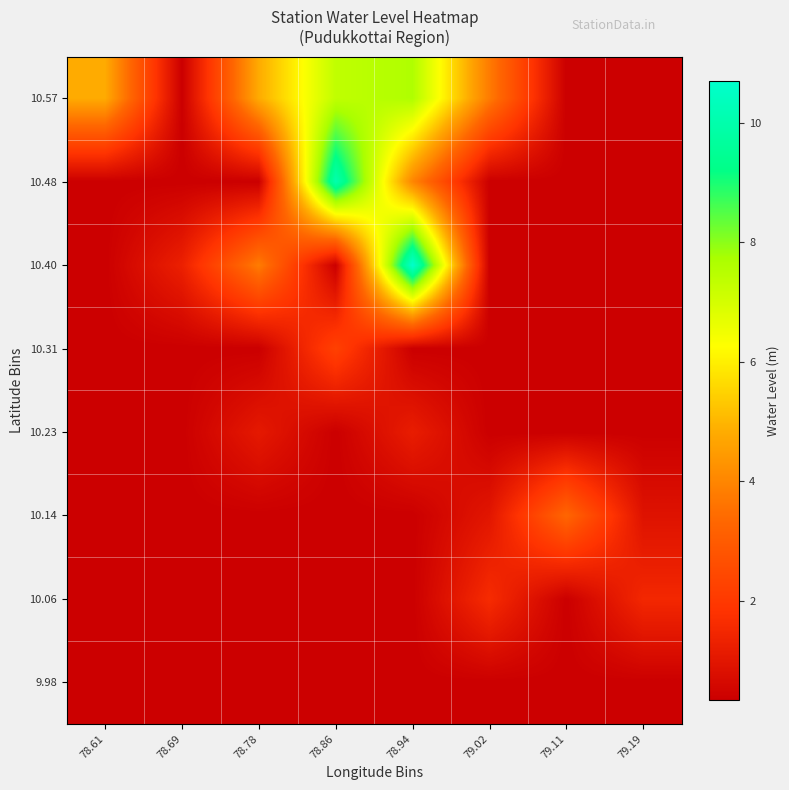

What is the greatest value displayed?

10.7